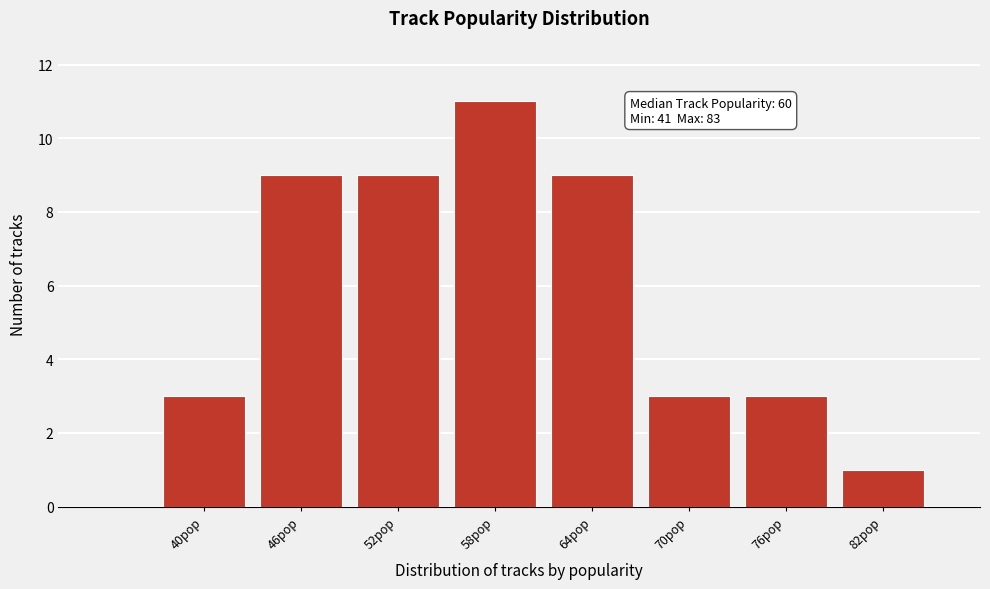

Reading left to right, transcribe all the data shown in this chart.

40pop=3	46pop=9	52pop=9	58pop=11	64pop=9	70pop=3	76pop=3	82pop=1